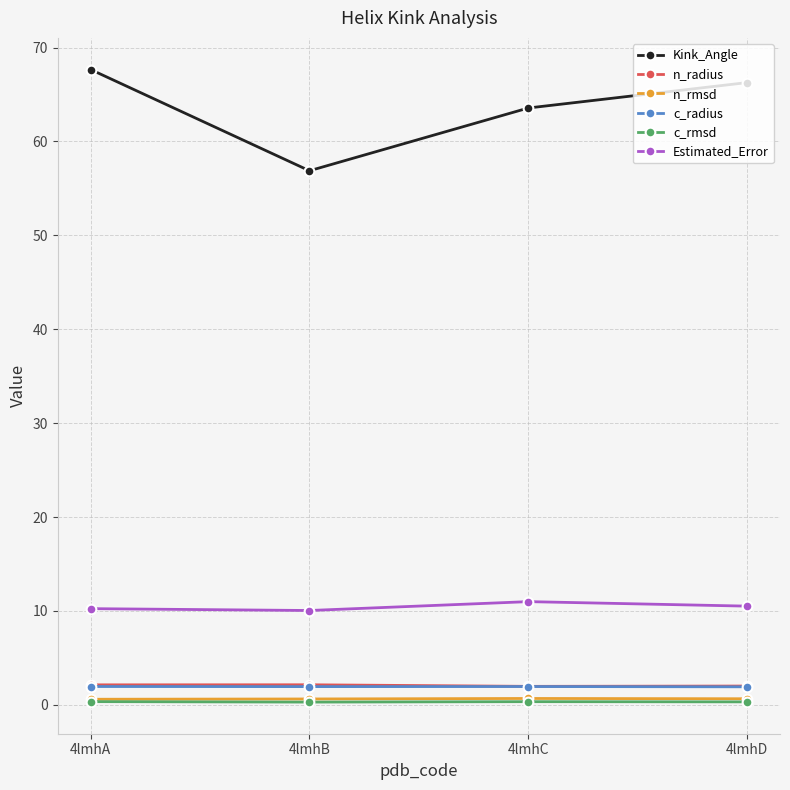

Read the n_rmsd value at 4lmhC.

0.7